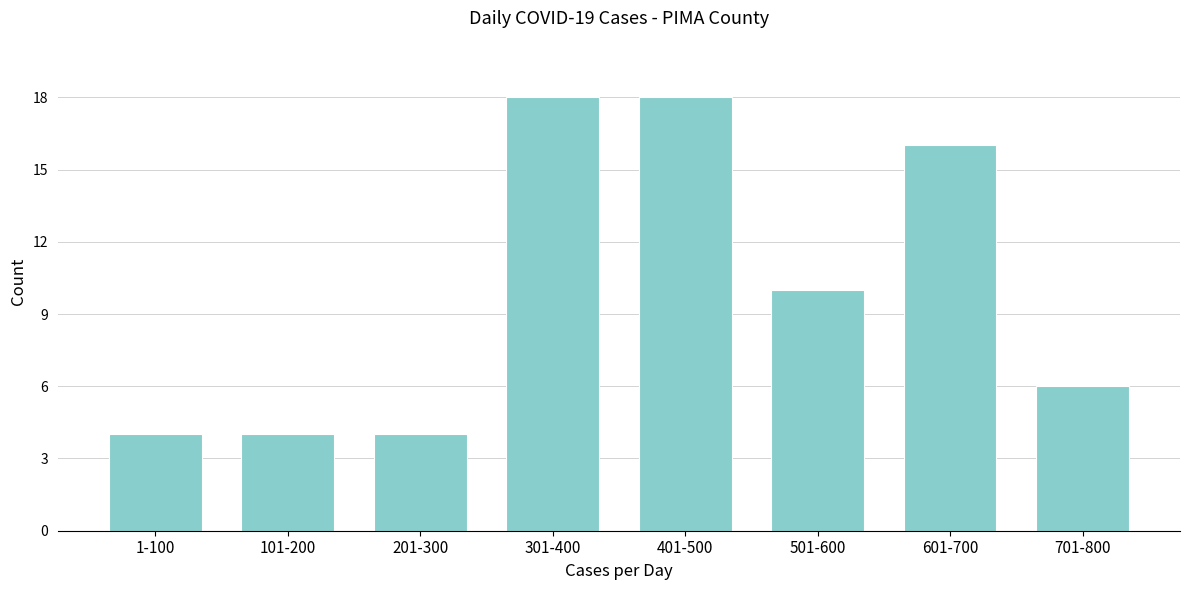

Reading left to right, transcribe all the data shown in this chart.

1-100=4	101-200=4	201-300=4	301-400=18	401-500=18	501-600=10	601-700=16	701-800=6